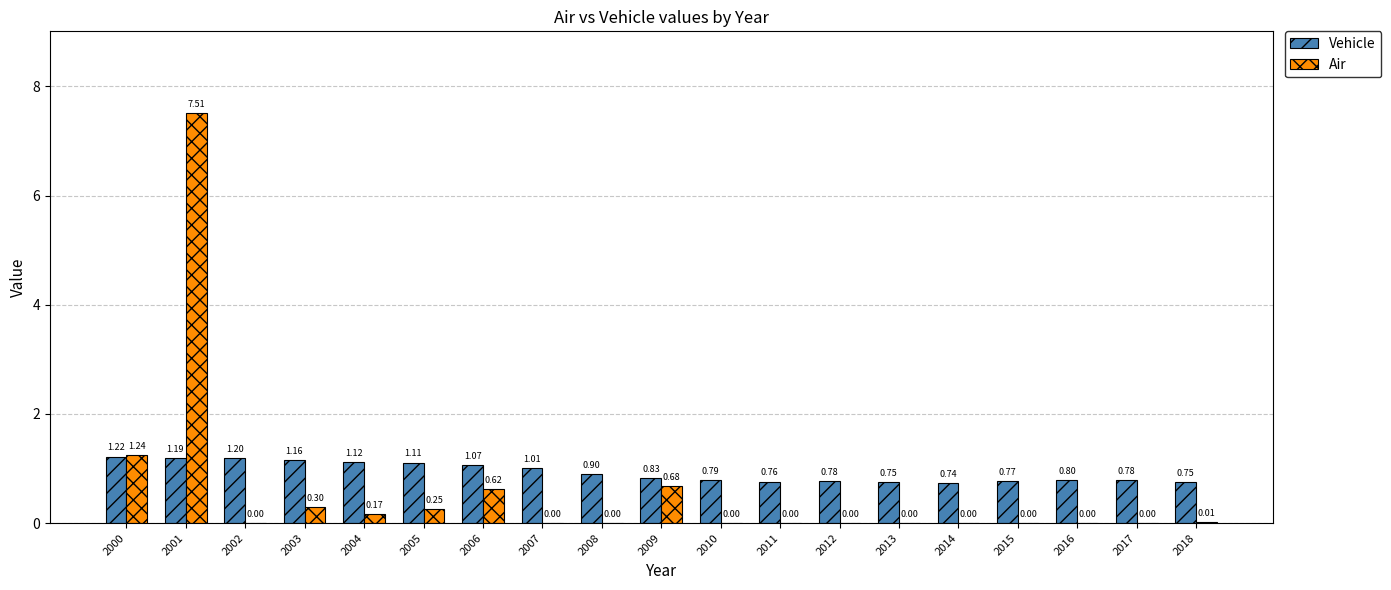

The Vehicle series shows 1.6 at 2002. True or false?

False